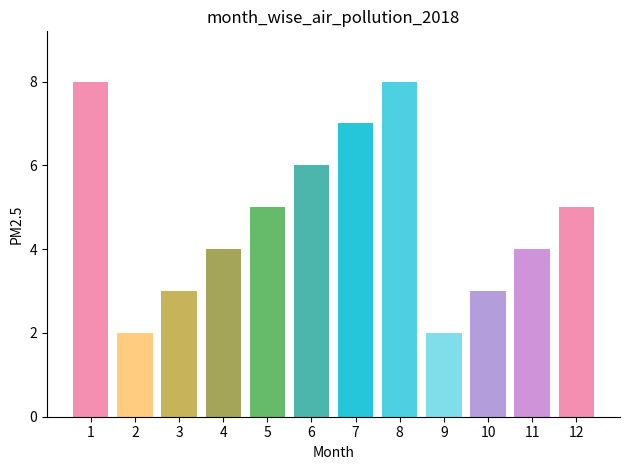

What value does the data have at 4?

4